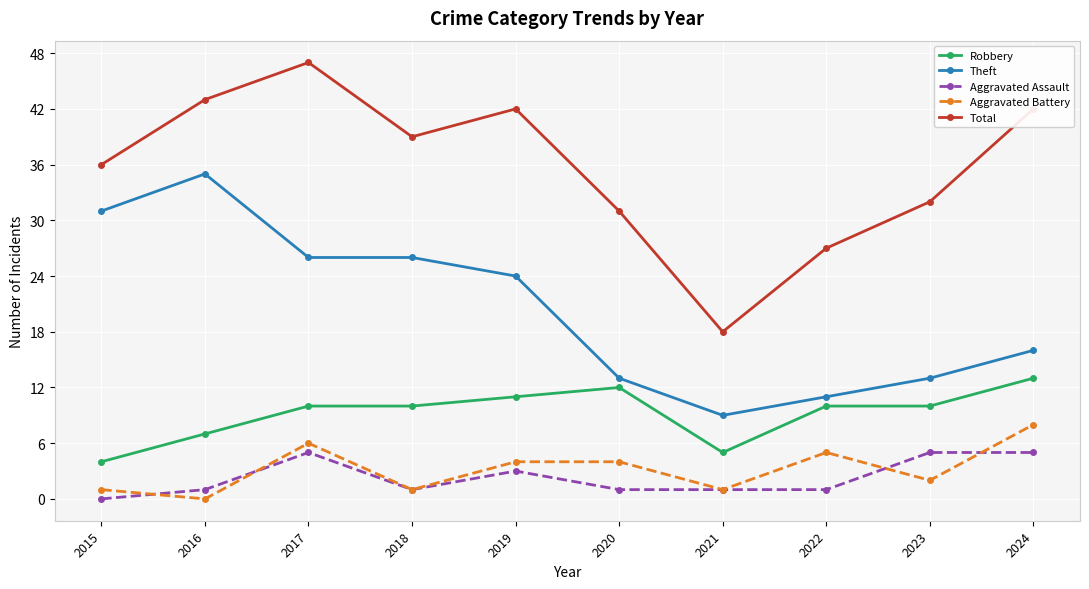

Rank the series by their maximum value, from highest to lowest.

Total, Theft, Robbery, Aggravated Battery, Aggravated Assault